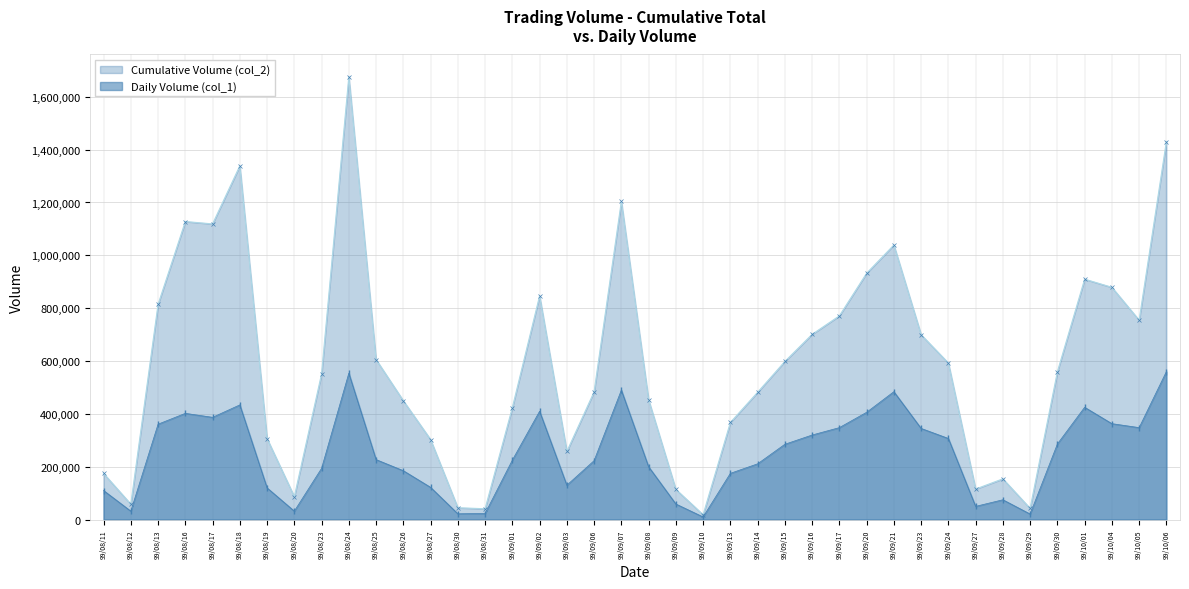

What is the difference between the highest and lowest values at 99/09/14?

270760